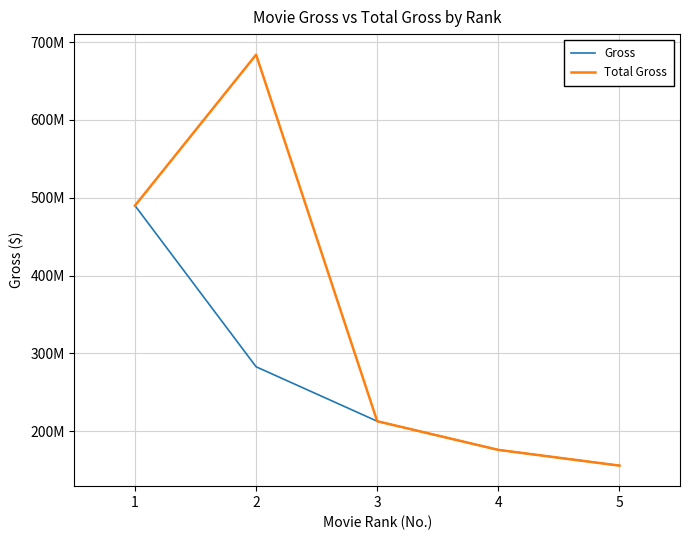

What is the difference between the maximum and minimum values in the Total Gross series?

527989496